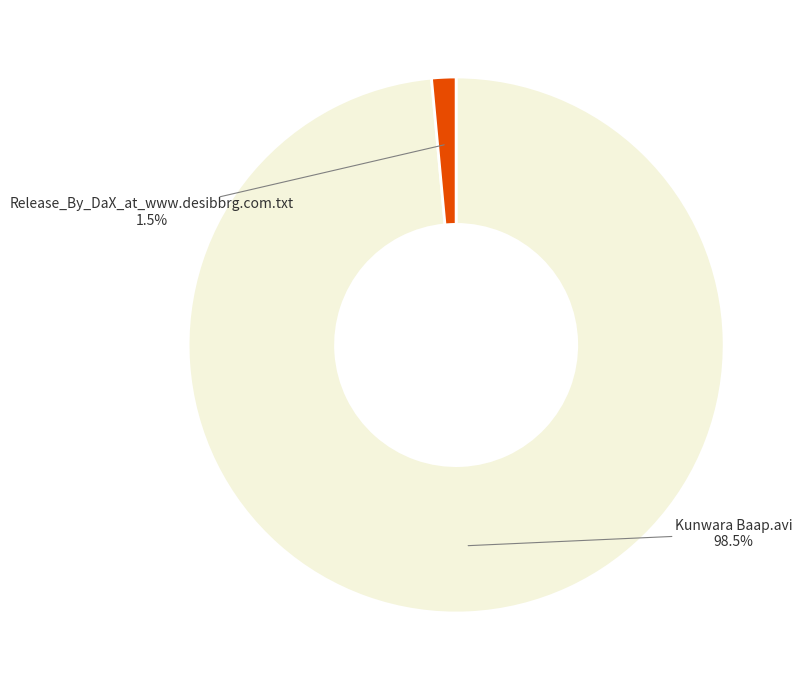

Combined, what portion of the pie is Release_By_DaX_at_www.desibbrg.com.txt and Kunwara Baap.avi?

100.0%